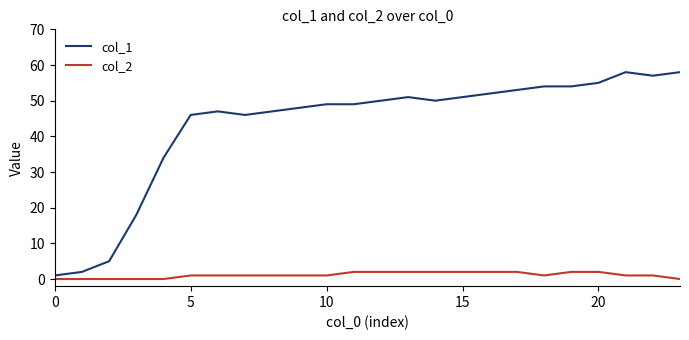

List the series in order of their peak value, lowest first.

col_2, col_1